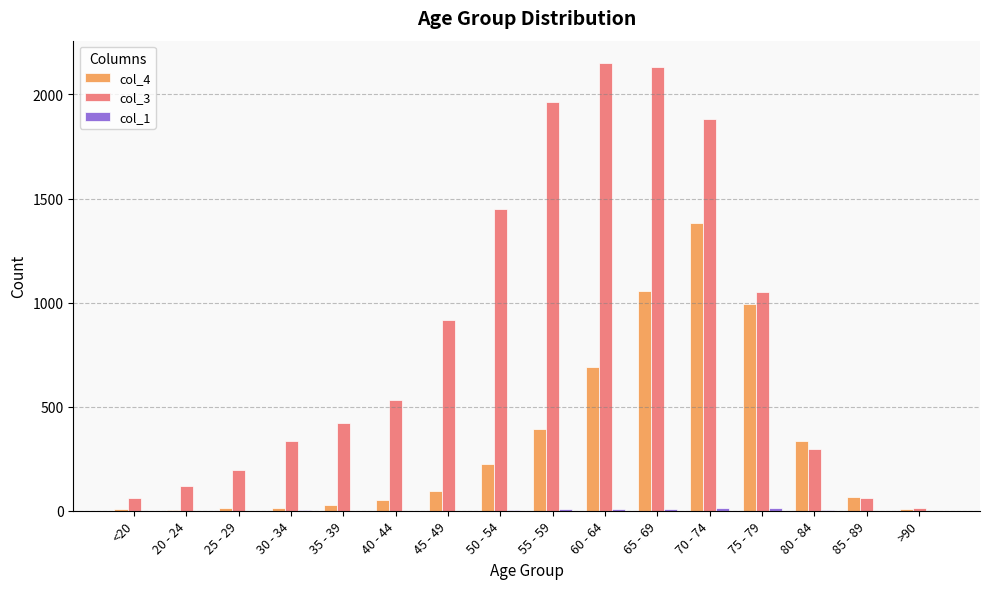

Are the bars grouped side by side (vs. stacked)?

Yes